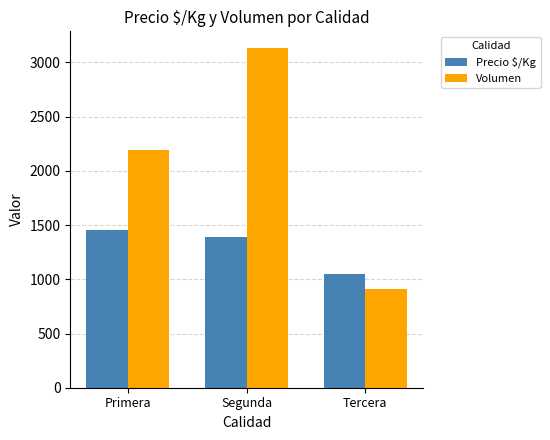

What is the label of the 3rd bar from the right?

Primera